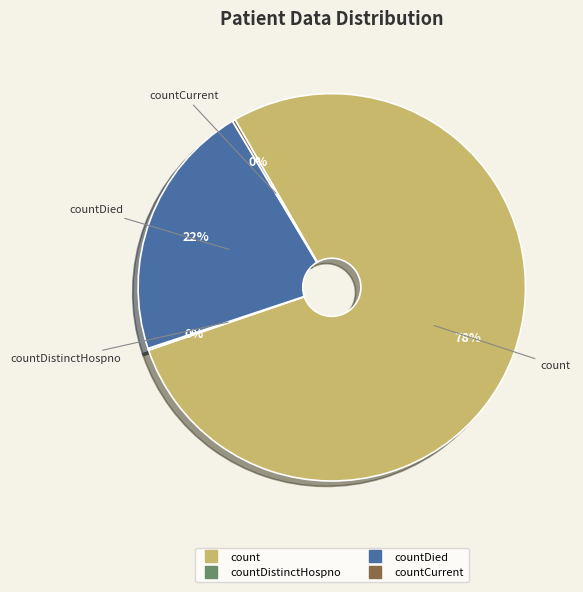

To the nearest percent, what is the difference between the largest and smallest slice percentages?

78%